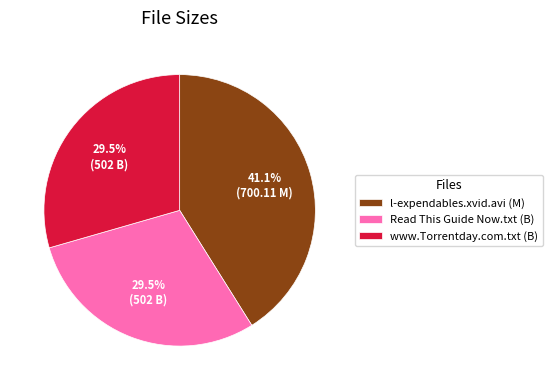

Between www.Torrentday.com.txt and l-expendables.xvid.avi, which is larger?

l-expendables.xvid.avi